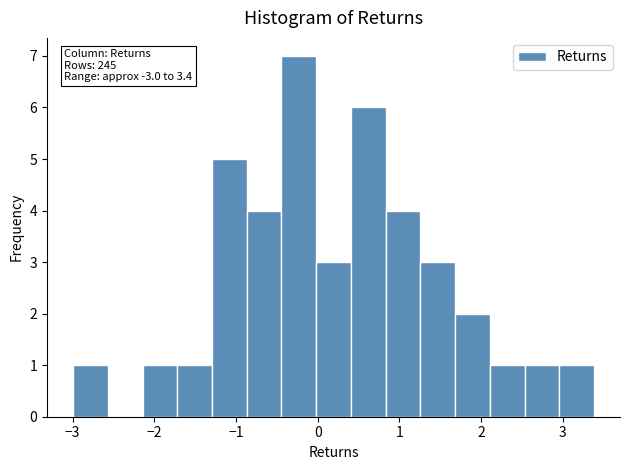

Which range on the x-axis has the tallest bar?

-0.4 to 0.0